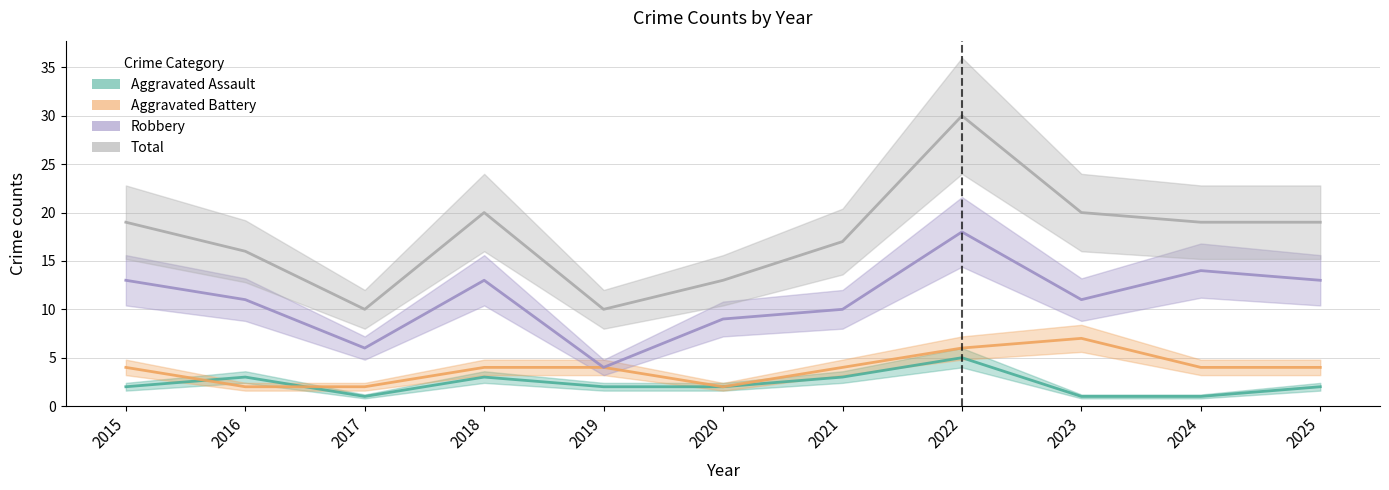

Reading left to right, transcribe all the data shown in this chart.

Aggravated Assault: 2	3	1	3	2	2	3	5	1	1	2
Aggravated Battery: 4	2	2	4	4	2	4	6	7	4	4
Robbery: 13	11	6	13	4	9	10	18	11	14	13
Total: 19	16	10	20	10	13	17	30	20	19	19